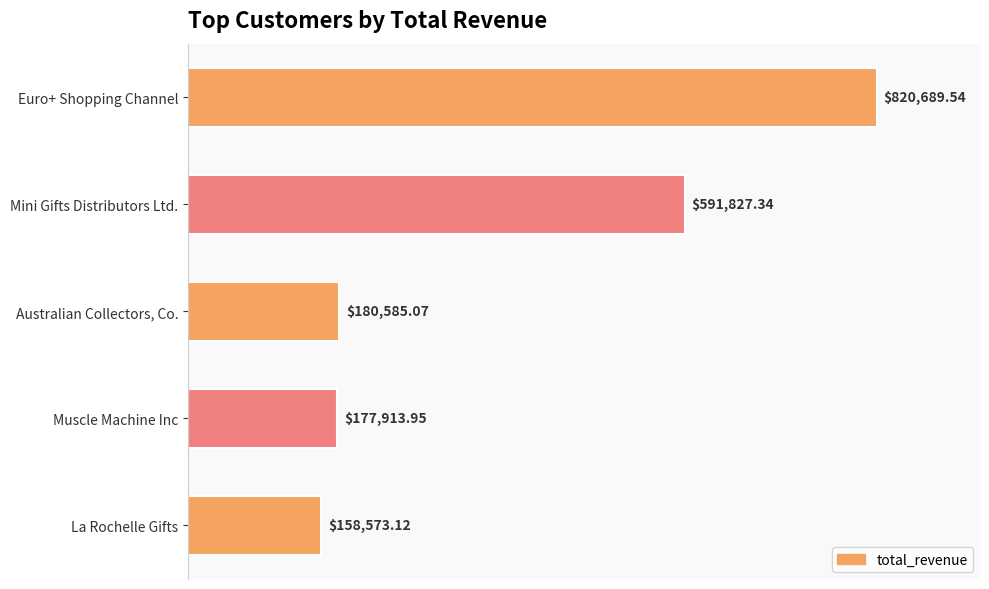

Approximately how many times larger is the value at Muscle Machine Inc compared to La Rochelle Gifts?

1.1